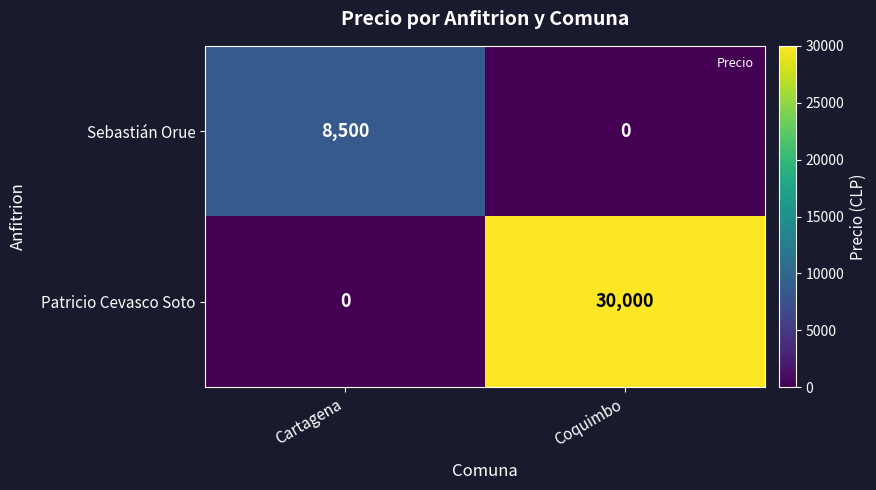

At Coquimbo, list the series in order from largest to smallest.

Patricio Cevasco Soto, Sebastián Orue